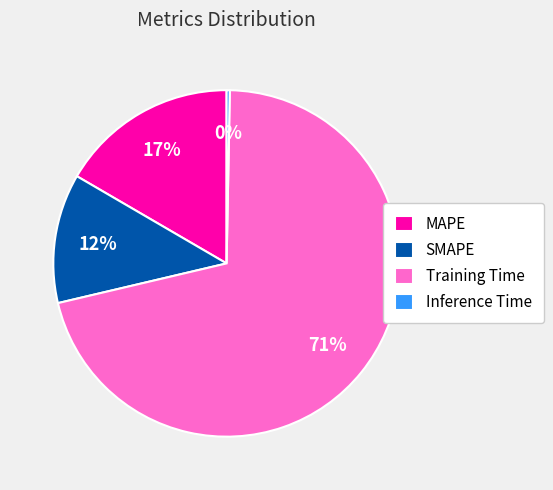

What is the smallest slice in the pie chart?

Inference Time